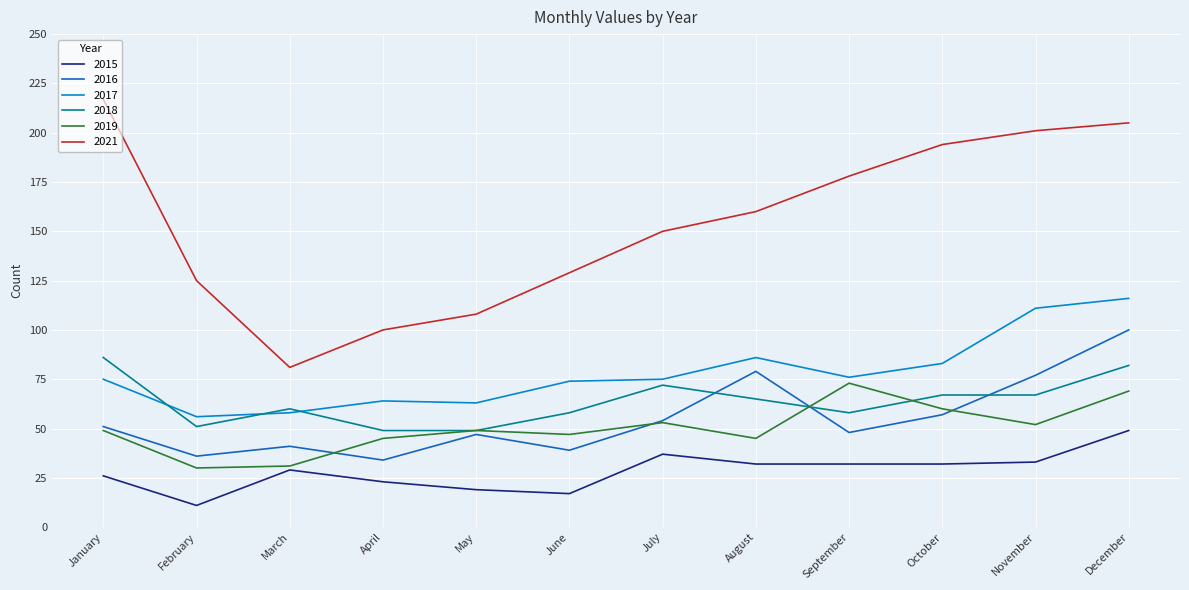

How many series are shown in this chart?

6